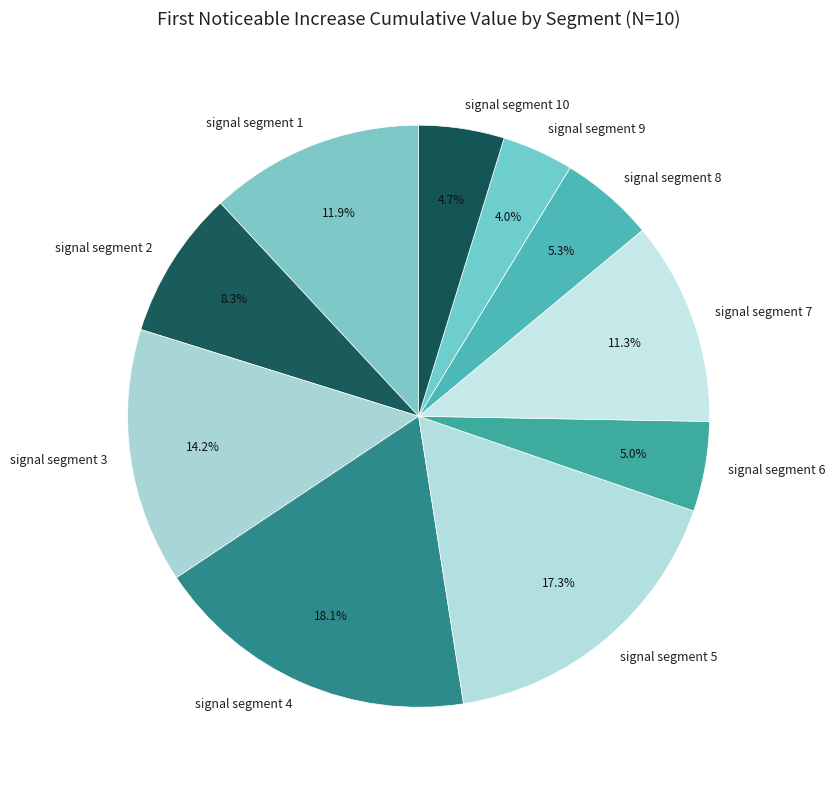

What is the smallest slice in the pie chart?

signal segment 9